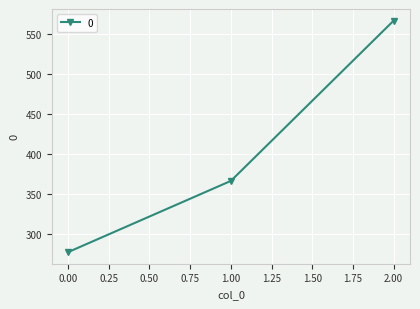

Is it true that the value at 0.00 is 277.8?

True